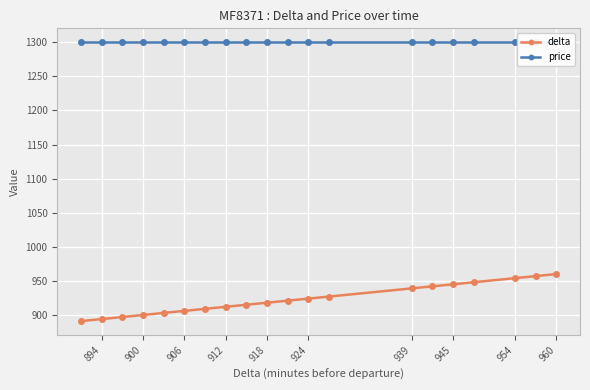

What is the difference between the second highest and minimum values in the delta series?

66